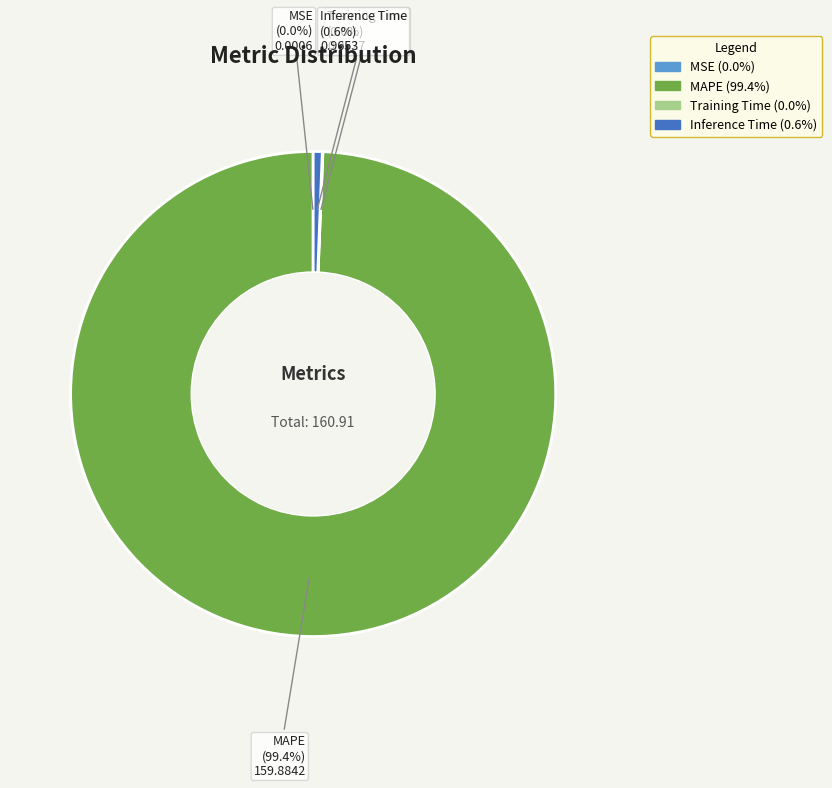

To the nearest percent, what is the difference between the largest and smallest slice percentages?

99%